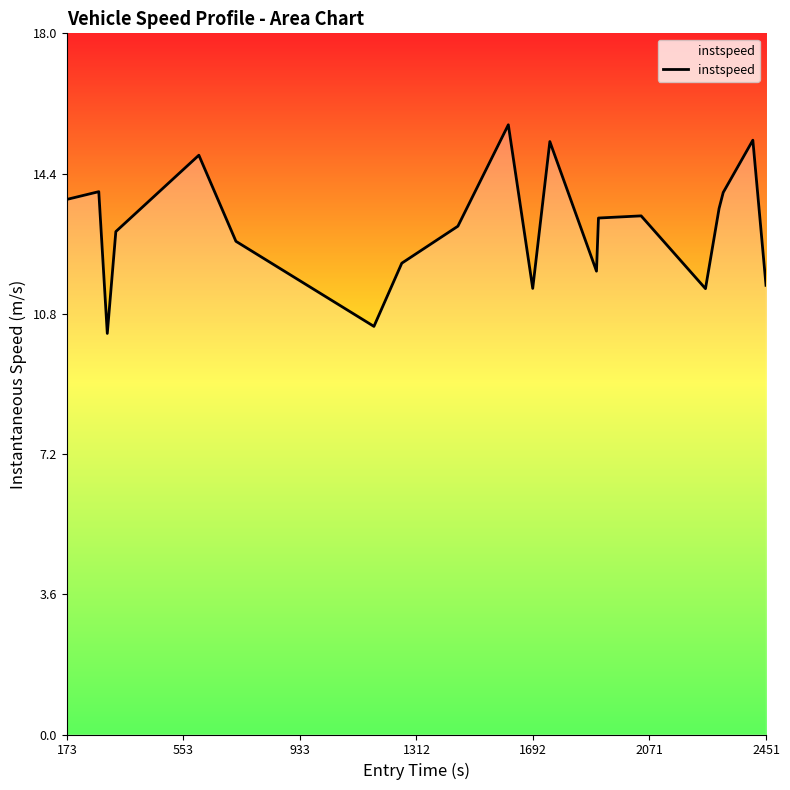

What is the sum of all values?

260.9